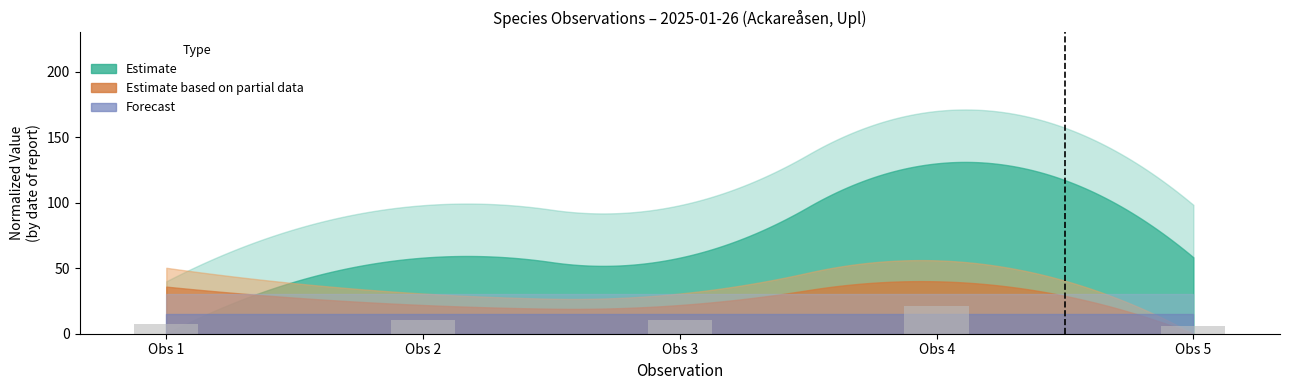

The chart shows a value of 7.2 at Obs 1. True or false?

True